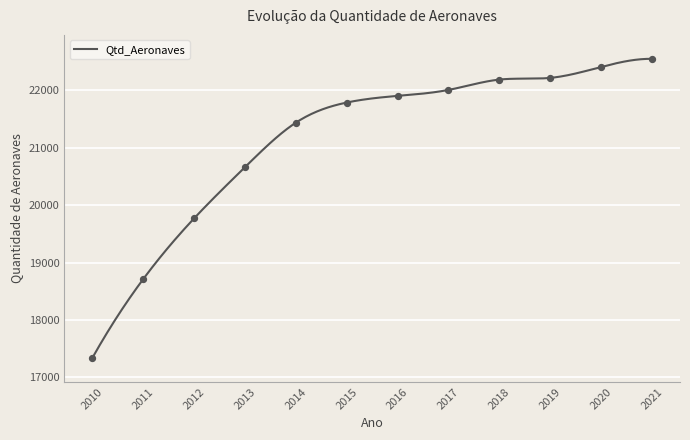

Approximately how many times larger is the value at 2021 compared to 2016?

1.0